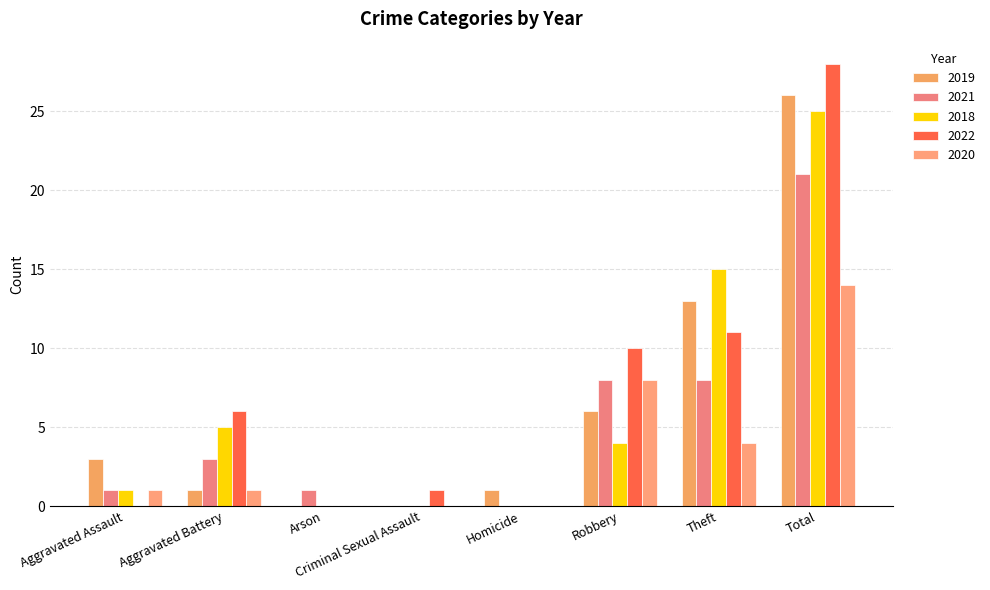

What is the average value of the 2020 series?

4